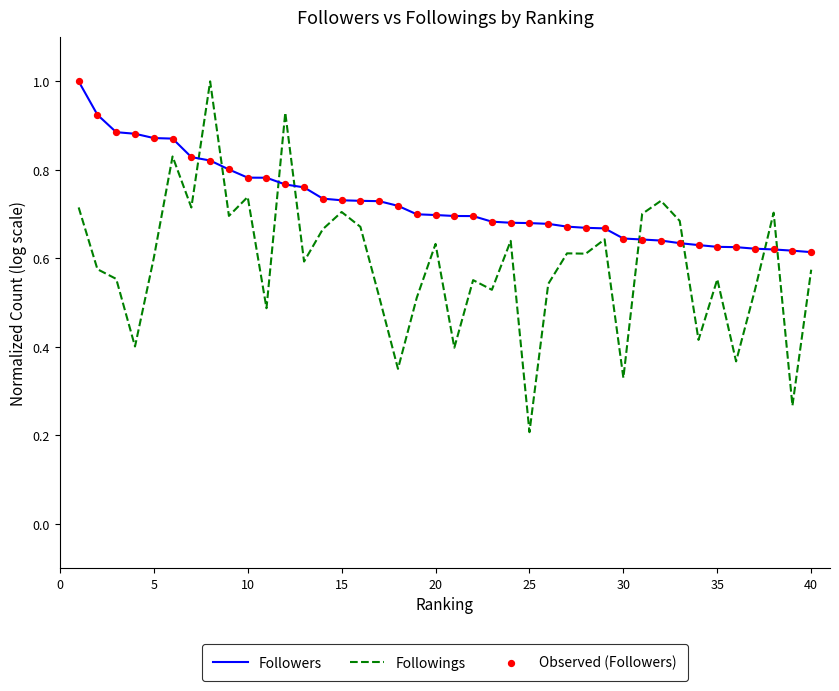

Which series has the largest range (max minus min)?

Followings